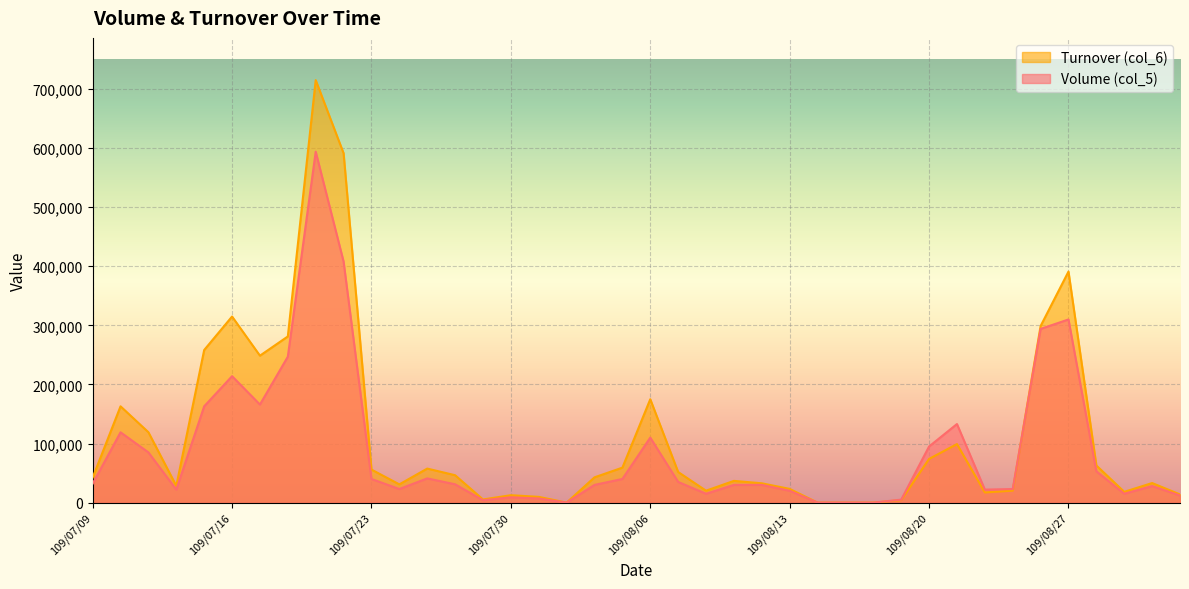

How many intersections are there between Turnover (col_6) and Volume (col_5)?

1